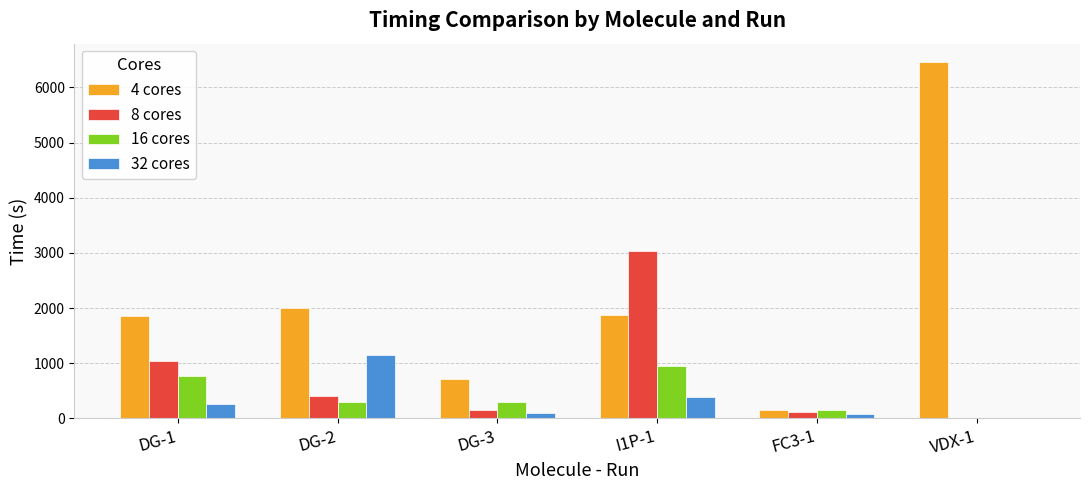

Which category has the highest value in the 32 cores series?

DG-2